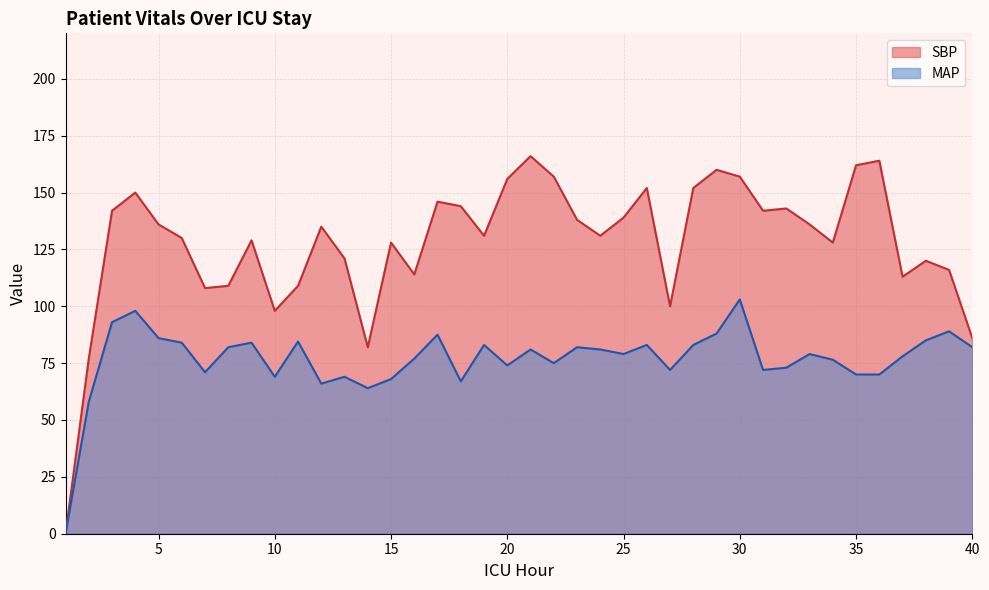

How many lines are shown in the chart?

2